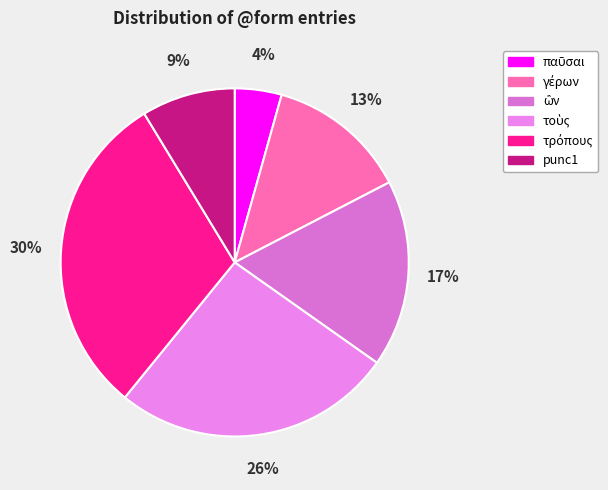

What is the largest slice in the pie chart?

τρόπους